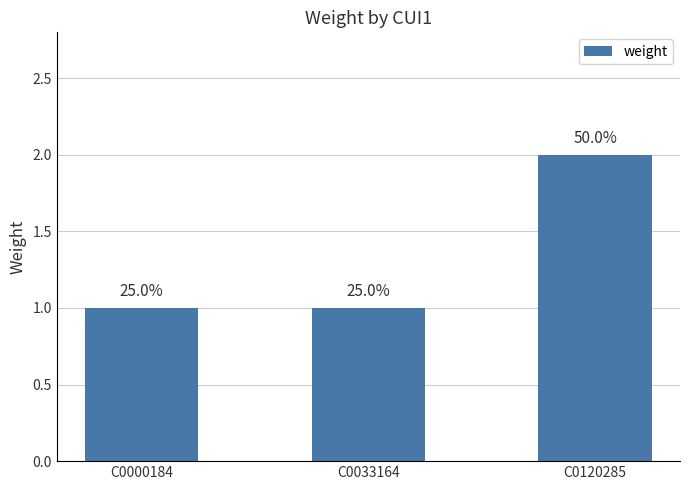

Approximately how many times larger is the value at C0033164 compared to C0000184?

1.0